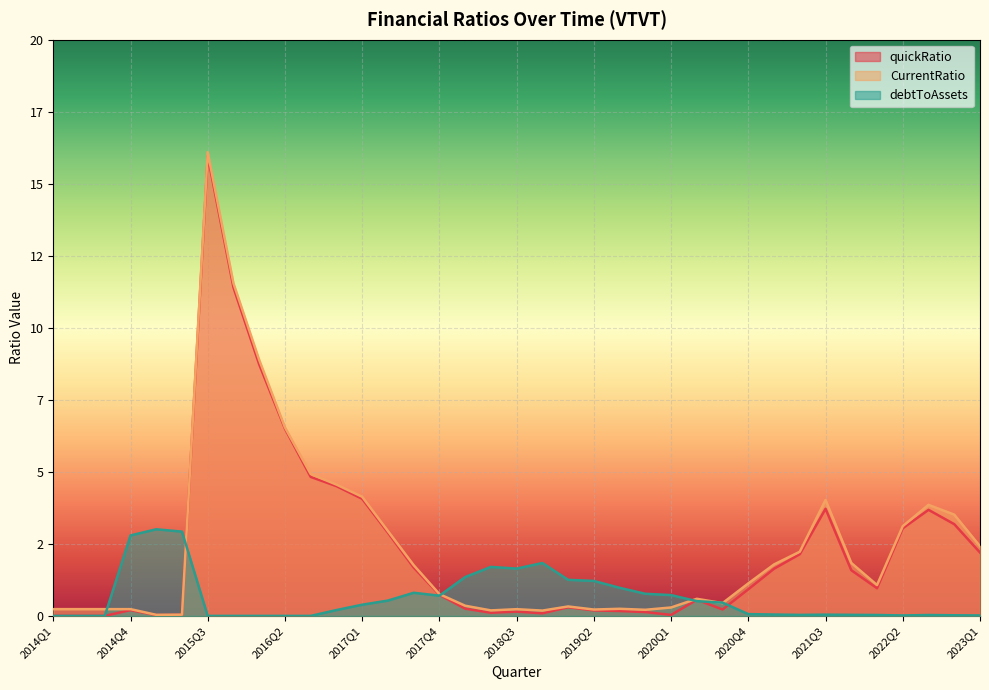

Which series has the widest spread of values?

CurrentRatio